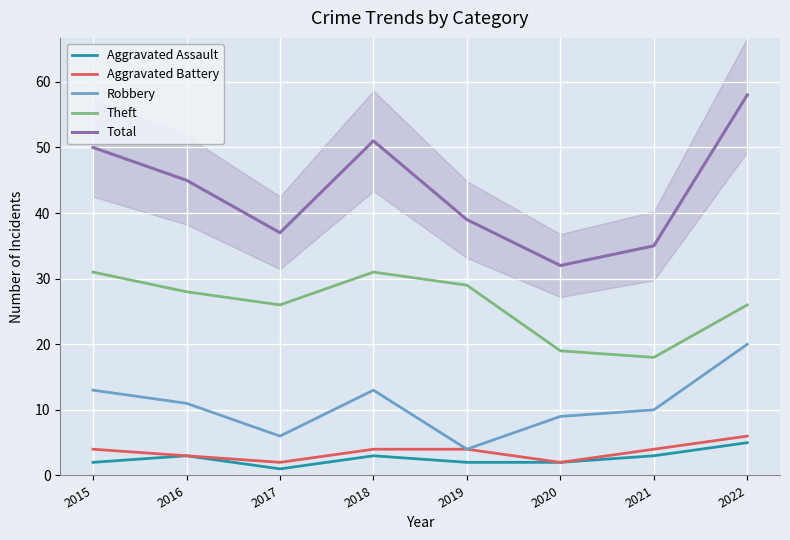

Reading left to right, what are all the values shown in this chart?

Aggravated Assault: 2015=2	2016=3	2017=1	2018=3	2019=2	2020=2	2021=3	2022=5
Aggravated Battery: 2015=4	2016=3	2017=2	2018=4	2019=4	2020=2	2021=4	2022=6
Robbery: 2015=13	2016=11	2017=6	2018=13	2019=4	2020=9	2021=10	2022=20
Theft: 2015=31	2016=28	2017=26	2018=31	2019=29	2020=19	2021=18	2022=26
Total: 2015=50	2016=45	2017=37	2018=51	2019=39	2020=32	2021=35	2022=58